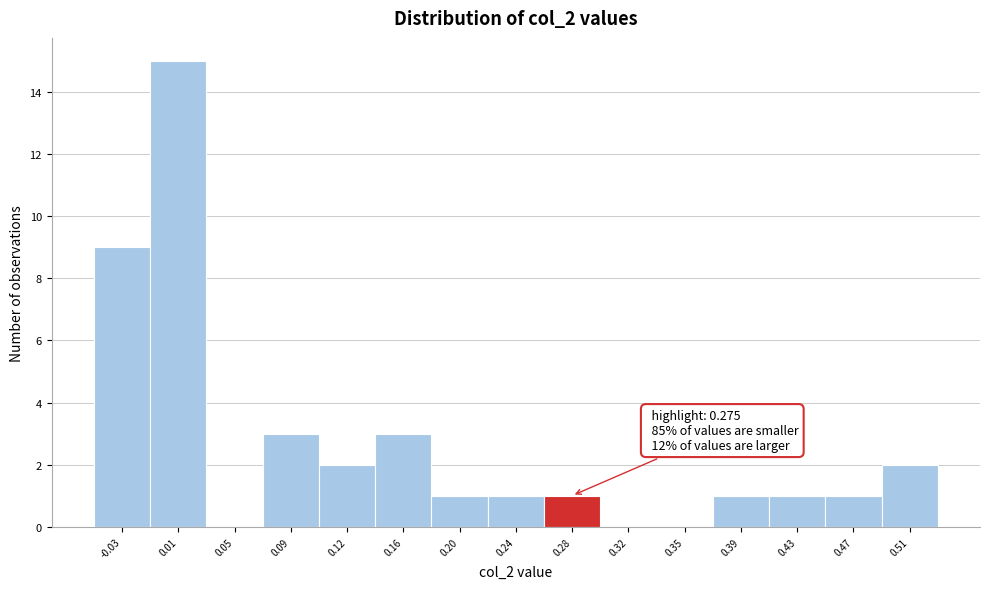

Which range on the x-axis has the tallest bar?

-0.010 to 0.030